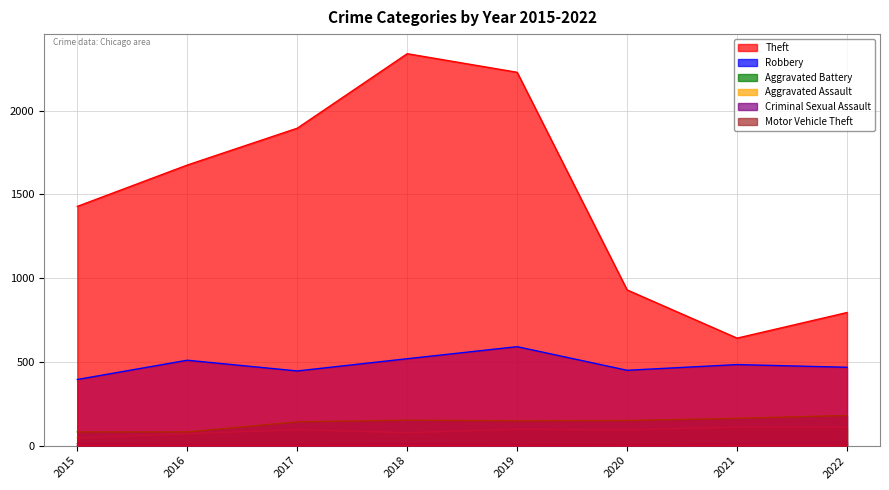

What are all the series names shown in the legend?

Theft, Robbery, Aggravated Battery, Aggravated Assault, Criminal Sexual Assault, Motor Vehicle Theft